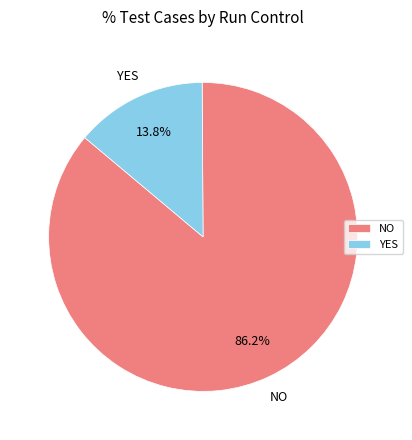

To the nearest percent, what is the difference between the largest and smallest slice percentages?

72%